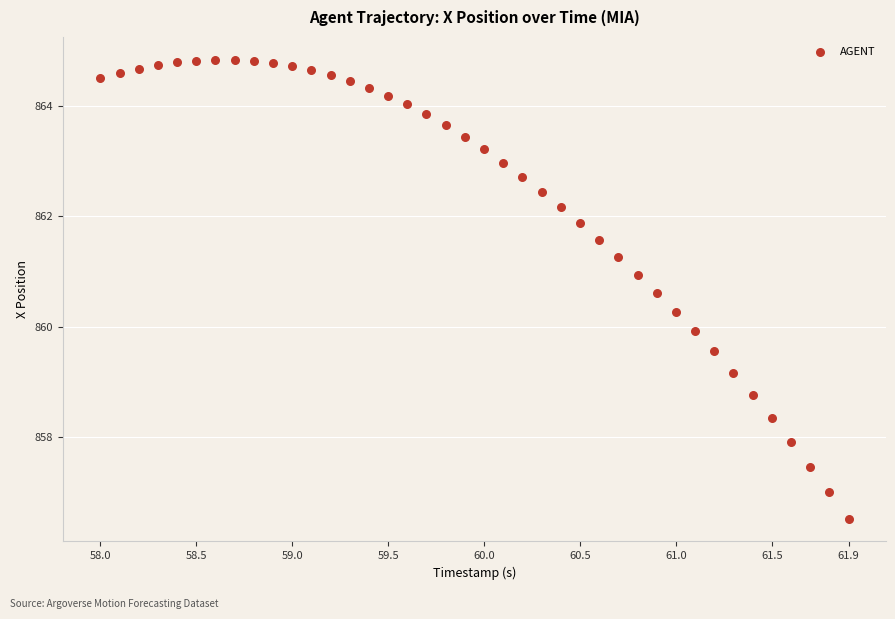

What is the range of X values (max minus min)?

3.9